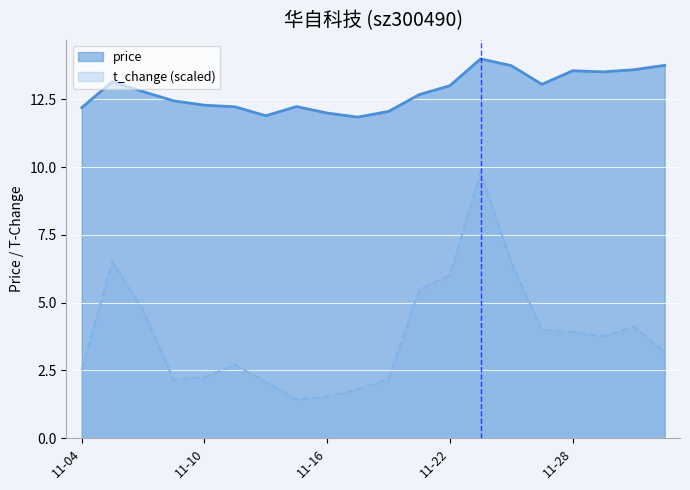

What is the label of the 6th point from the right?

2022-11-24